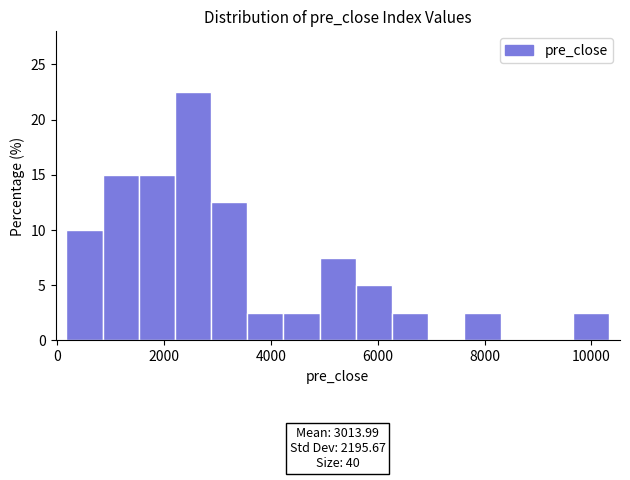

Read against the x-axis, roughly where is the centre of the tallest bar?

2600